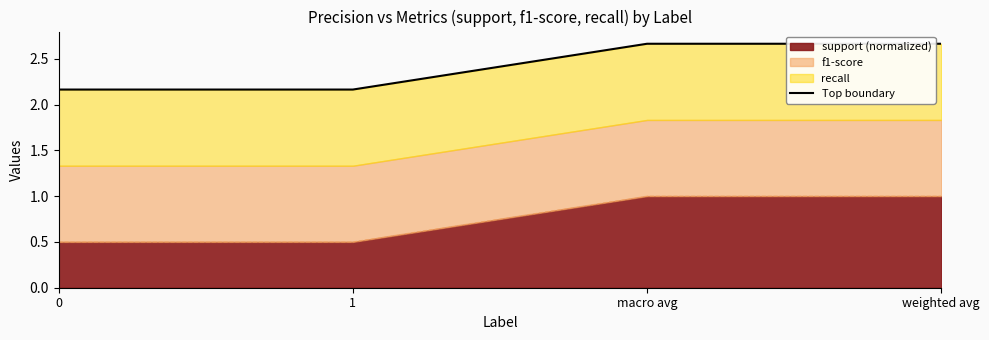

Does the chart display data point markers on the line(s)?

No